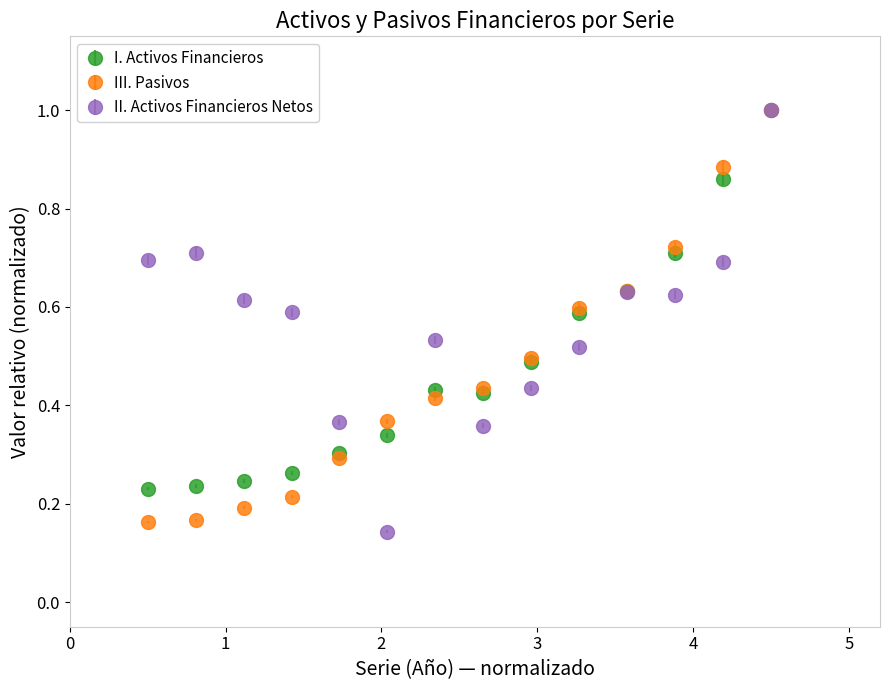

At how many categories does at least one series exceed 0?

14